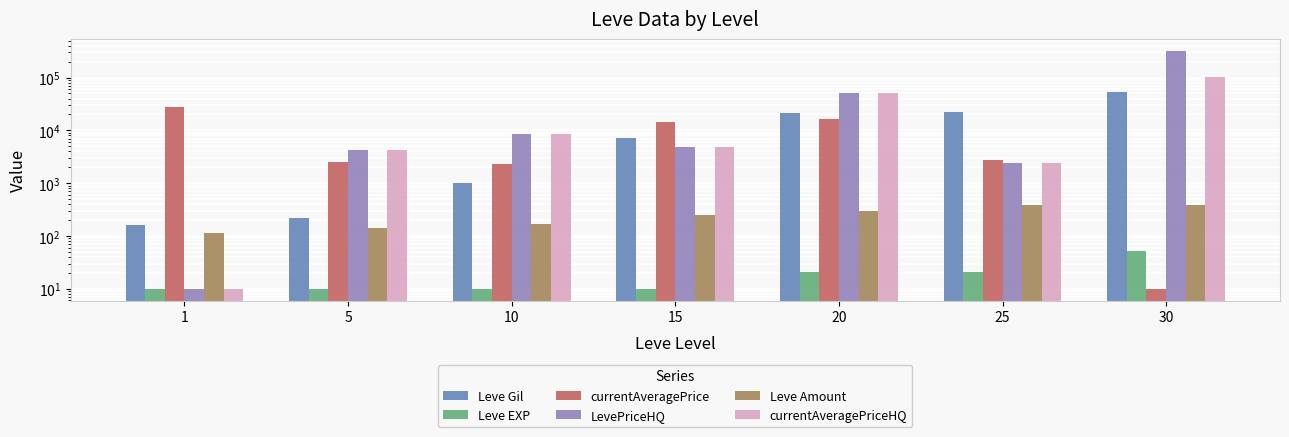

What is the maximum value for Leve Amount?

389